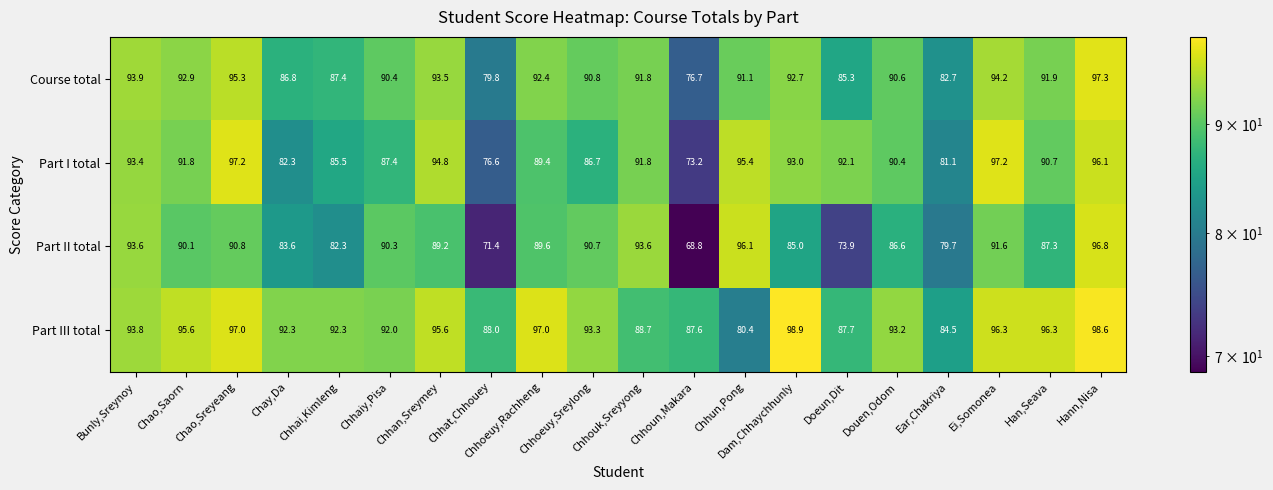

At which category does the chart reach its peak across all series?

Dam,Chhaychhunly